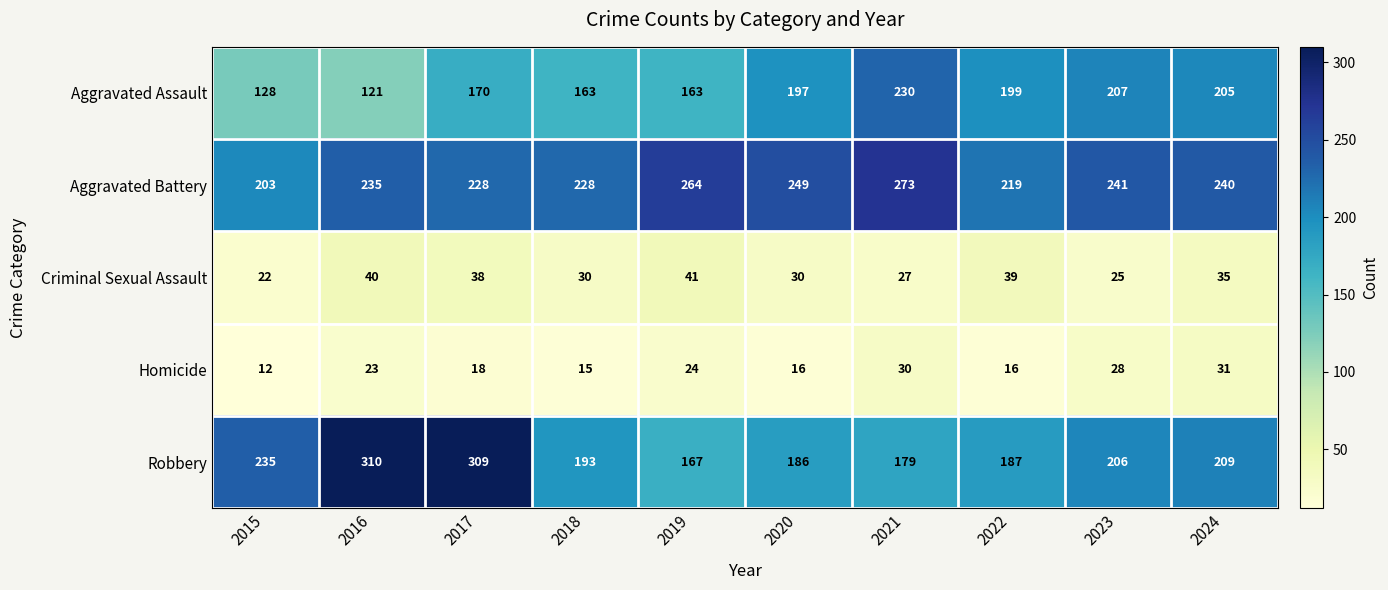

Rank the series at 2017 from highest to lowest value.

Robbery, Aggravated Battery, Aggravated Assault, Criminal Sexual Assault, Homicide